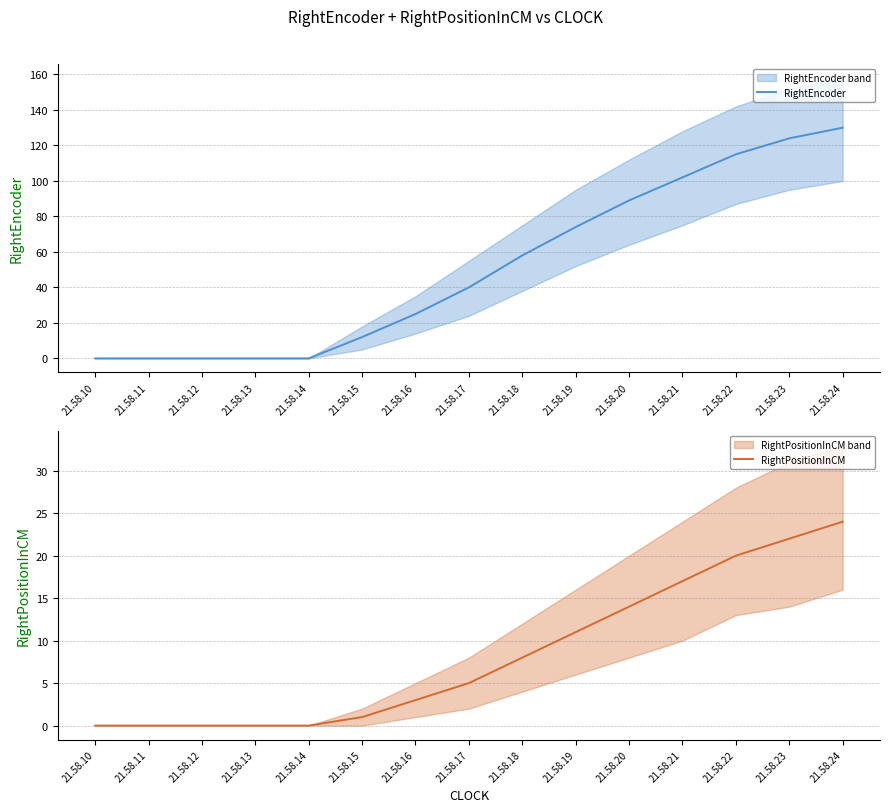

What is the maximum value for RightPositionInCM?

24